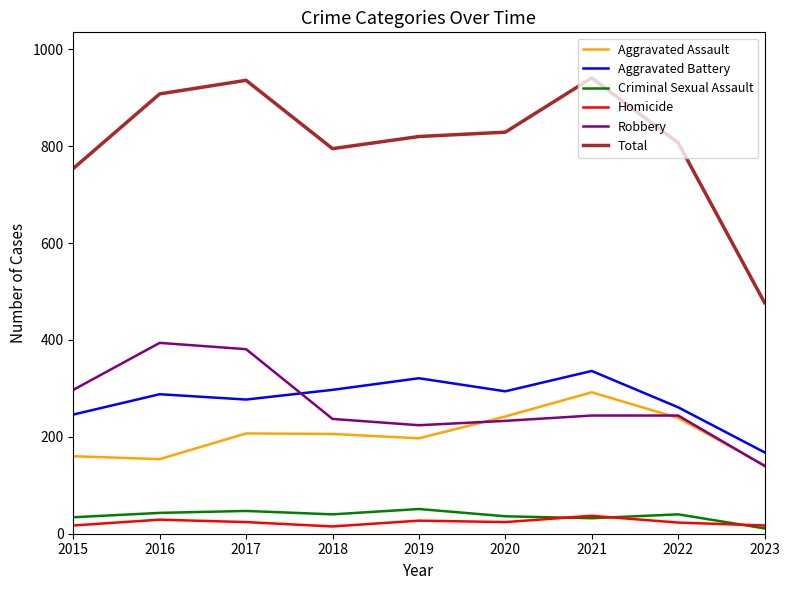

True or false: Aggravated Assault and Aggravated Battery intersect in this chart.

False